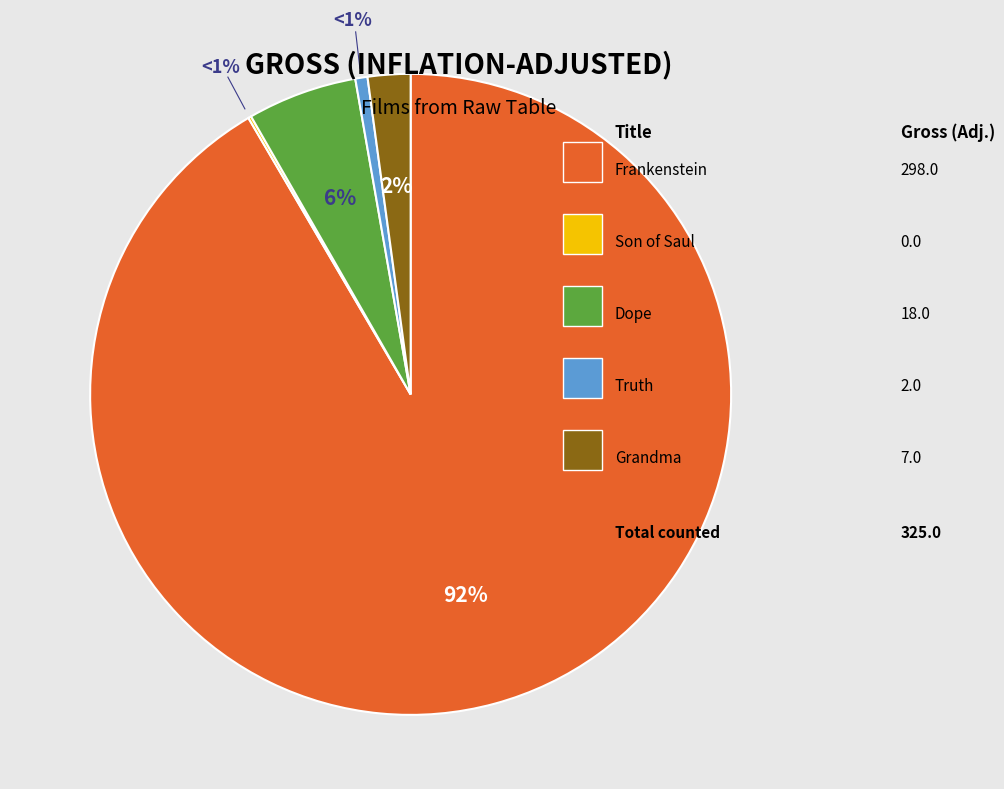

Is there a majority slice in this chart?

Yes